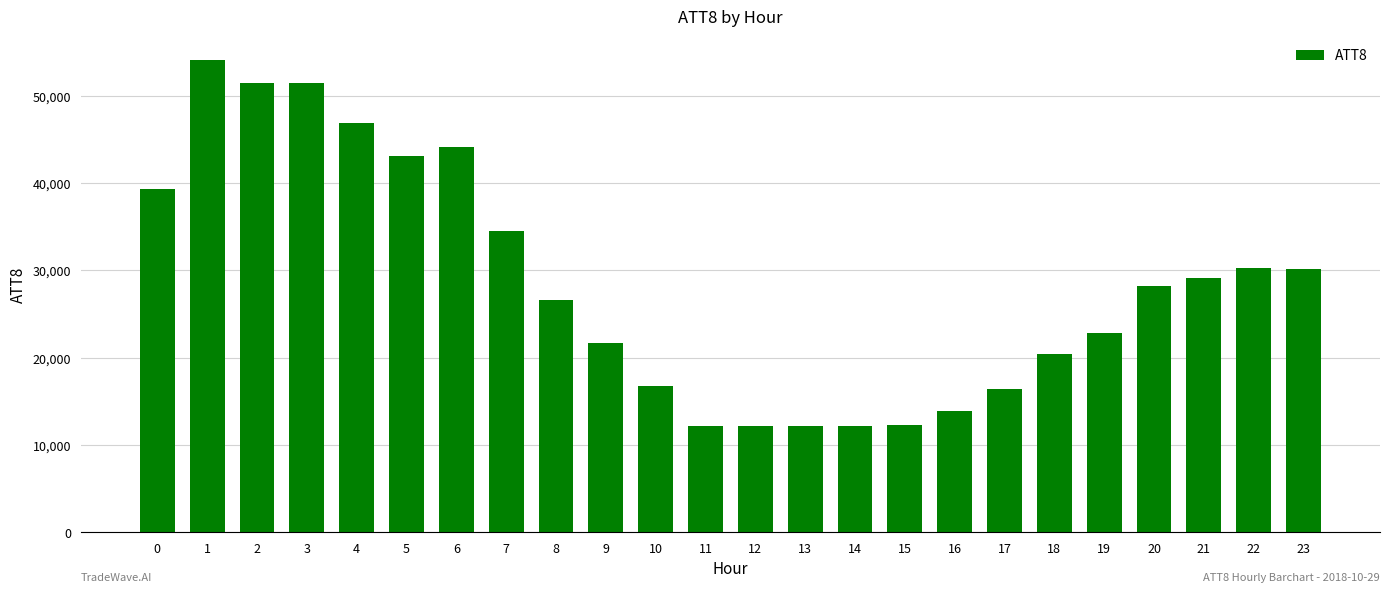

What is the difference between the maximum and minimum values?

41900